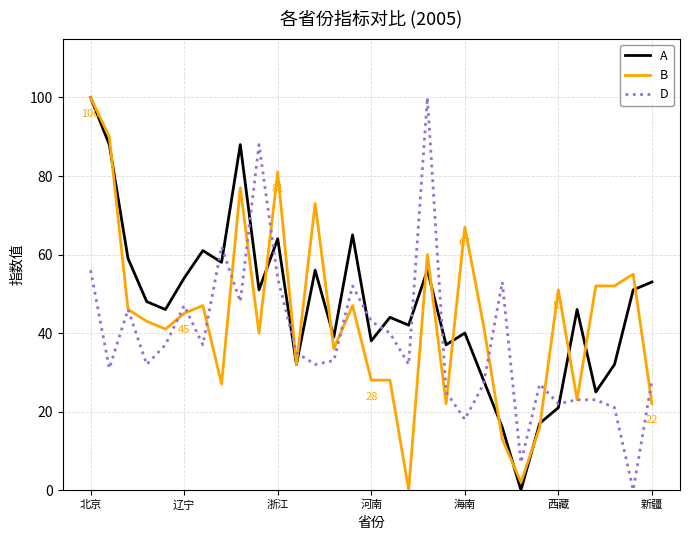

What is the maximum value for B?

100